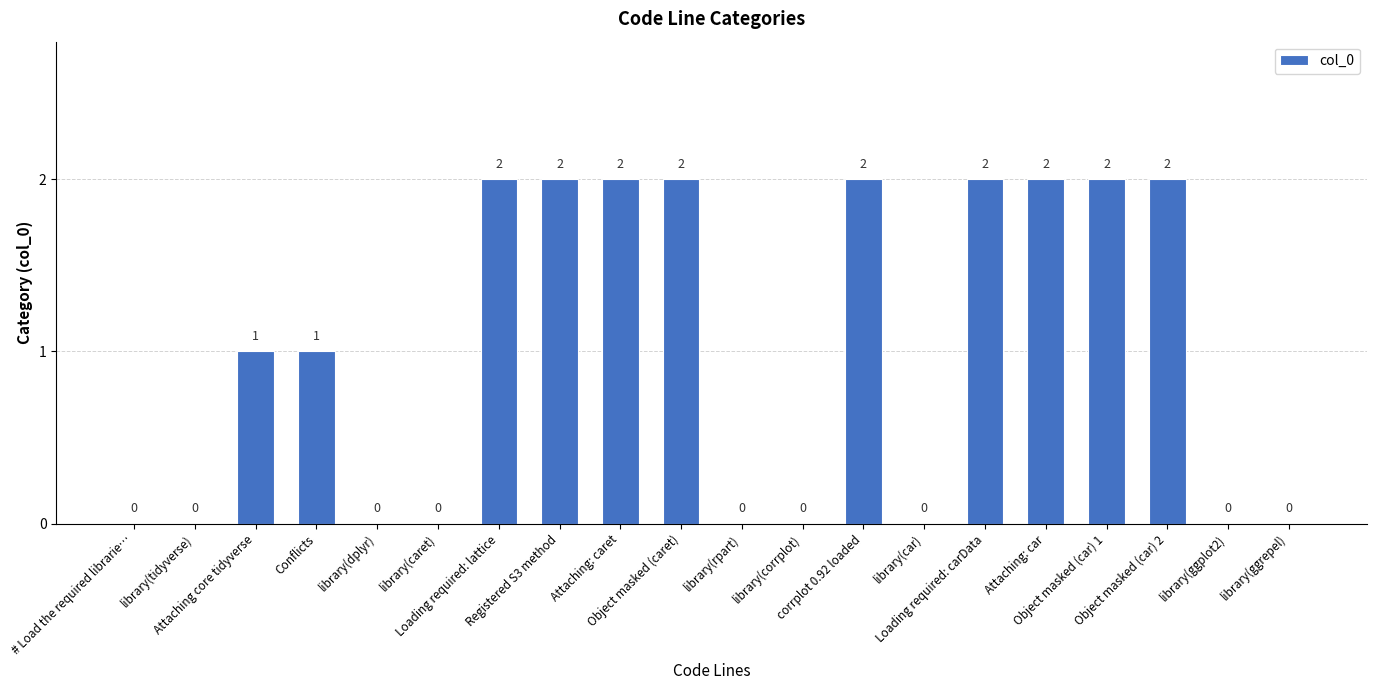

Reading right to left, list all the values displayed in this chart.

library(ggrepel)=0	library(ggplot2)=0	Object masked (car) 2=2	Object masked (car) 1=2	Attaching: car=2	Loading required: carData=2	library(car)=0	corrplot 0.92 loaded=2	library(corrplot)=0	library(rpart)=0	Object masked (caret)=2	Attaching: caret=2	Registered S3 method=2	Loading required: lattice=2	library(caret)=0	library(dplyr)=0	Conflicts=1	Attaching core tidyverse=1	library(tidyverse)=0	# Load the required librarie…=0